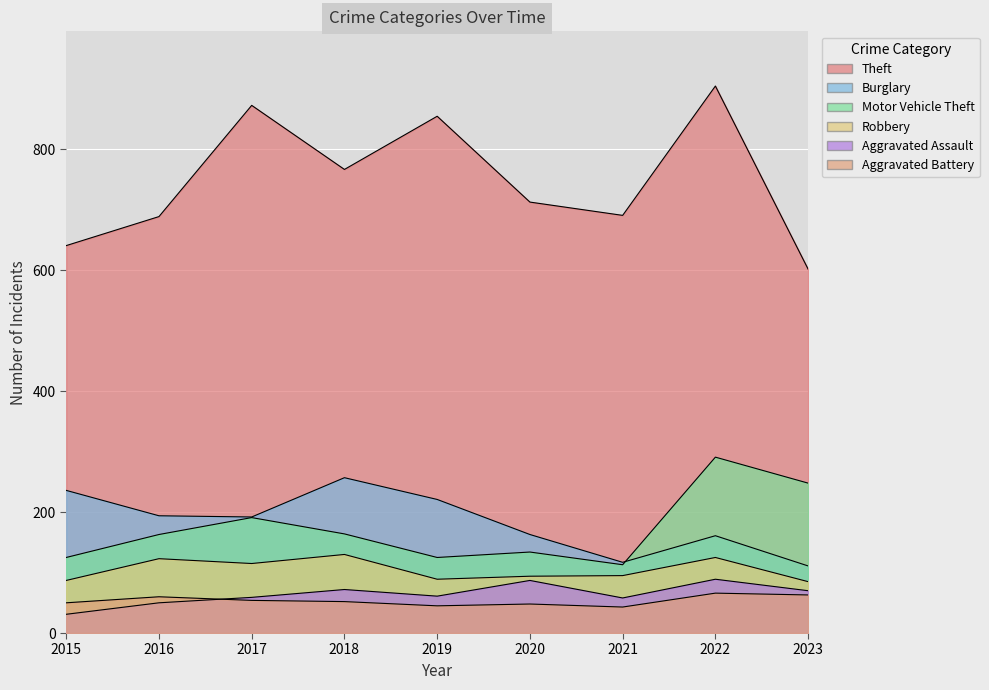

True or false: Aggravated Battery and Robbery intersect in this chart.

False